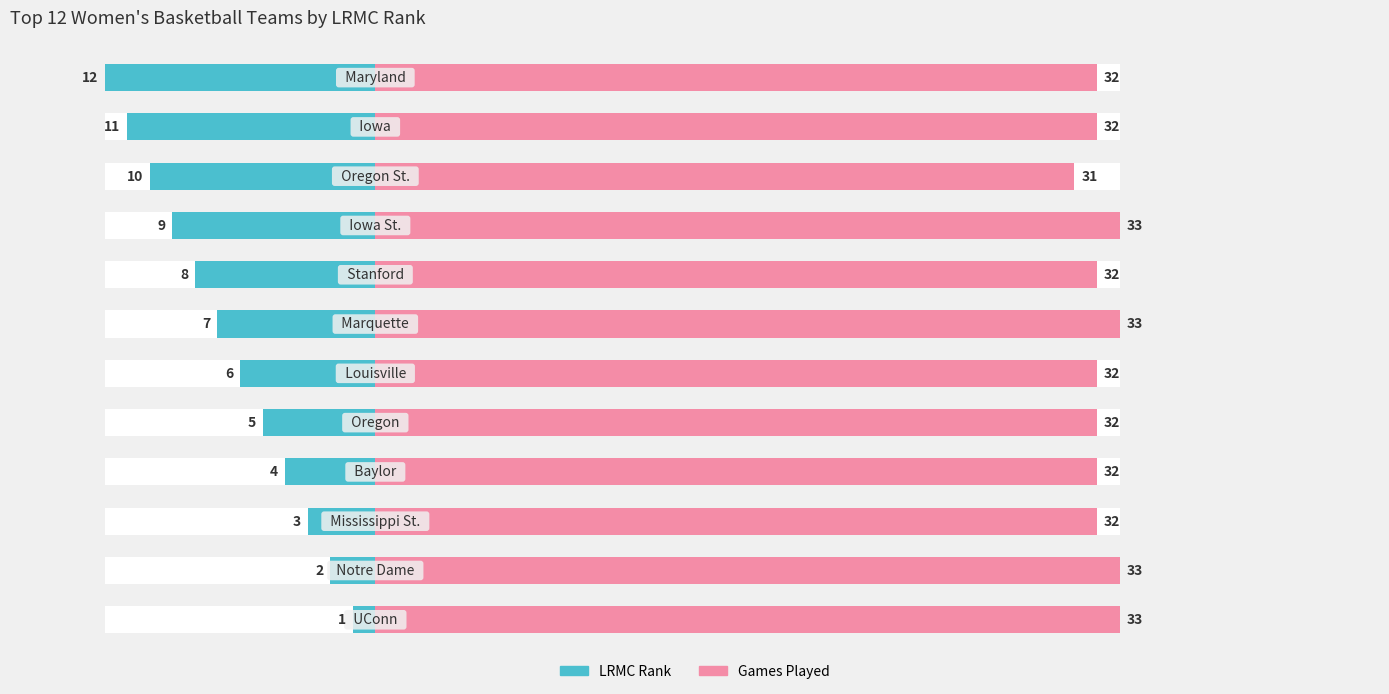

Which series has the widest spread of values?

LRMC Rank